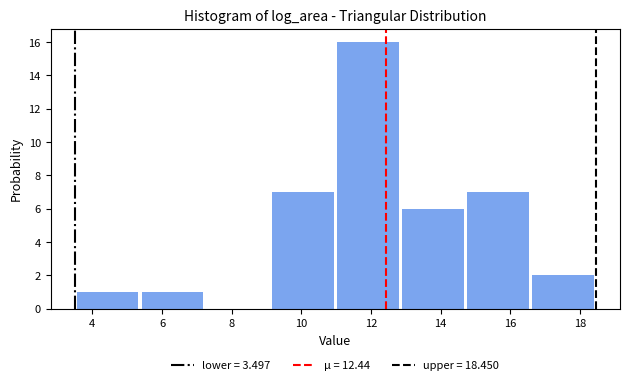

Which range on the x-axis has the tallest bar?

11.0 to 12.8